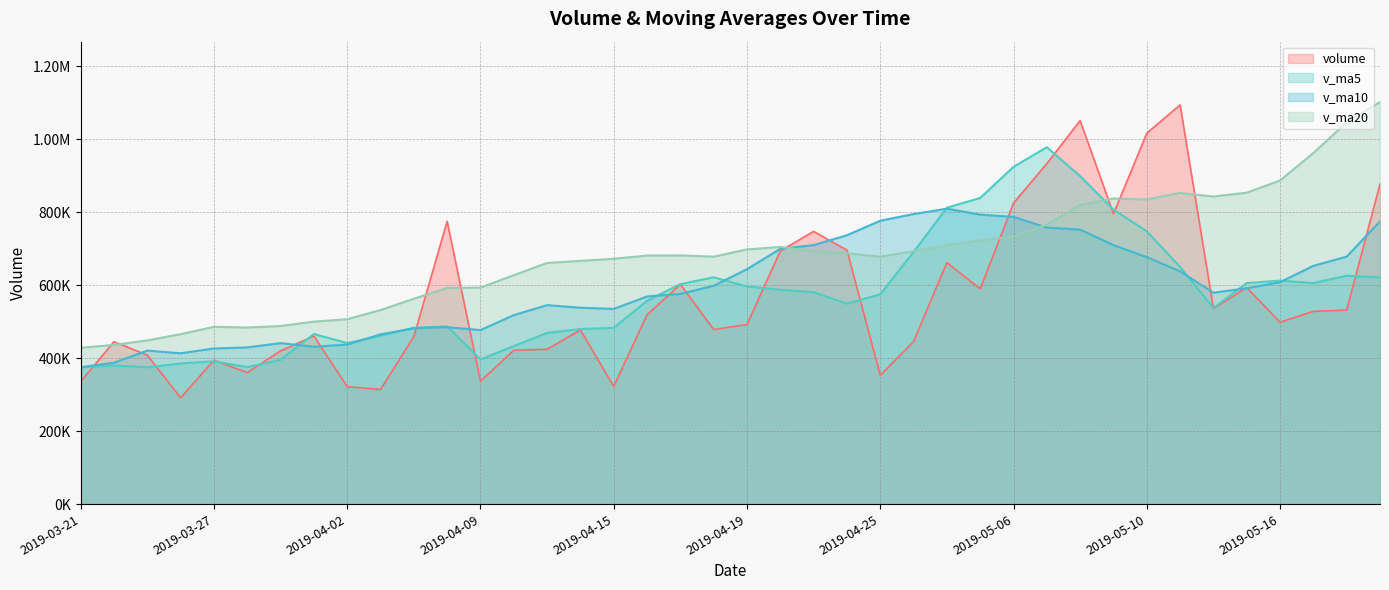

The v_ma20 series shows 678494.9 at 2019-04-18. True or false?

True